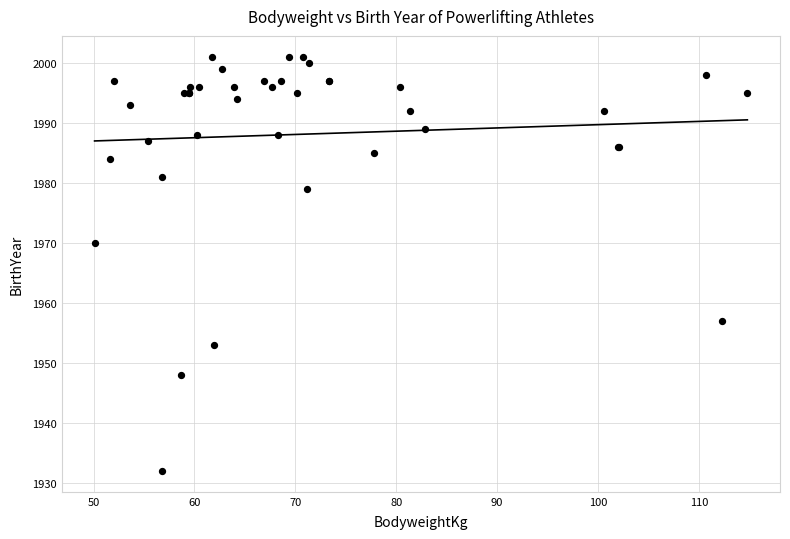

What Y value in the scatter plot is closest to 1966?

1970